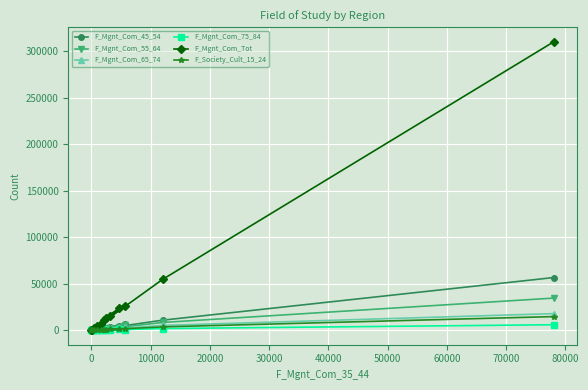

What is the maximum value shown in the chart?

310003